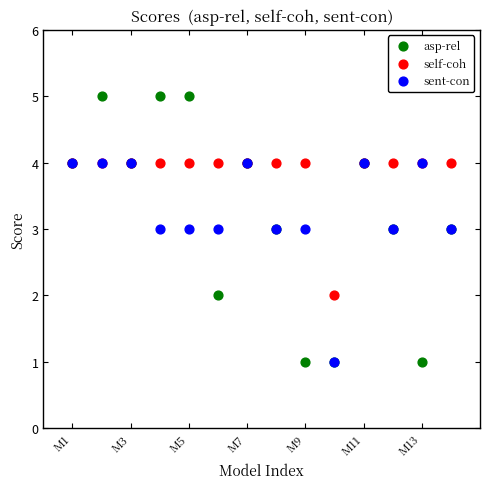

What are all the series names shown in the legend?

asp-rel, self-coh, sent-con